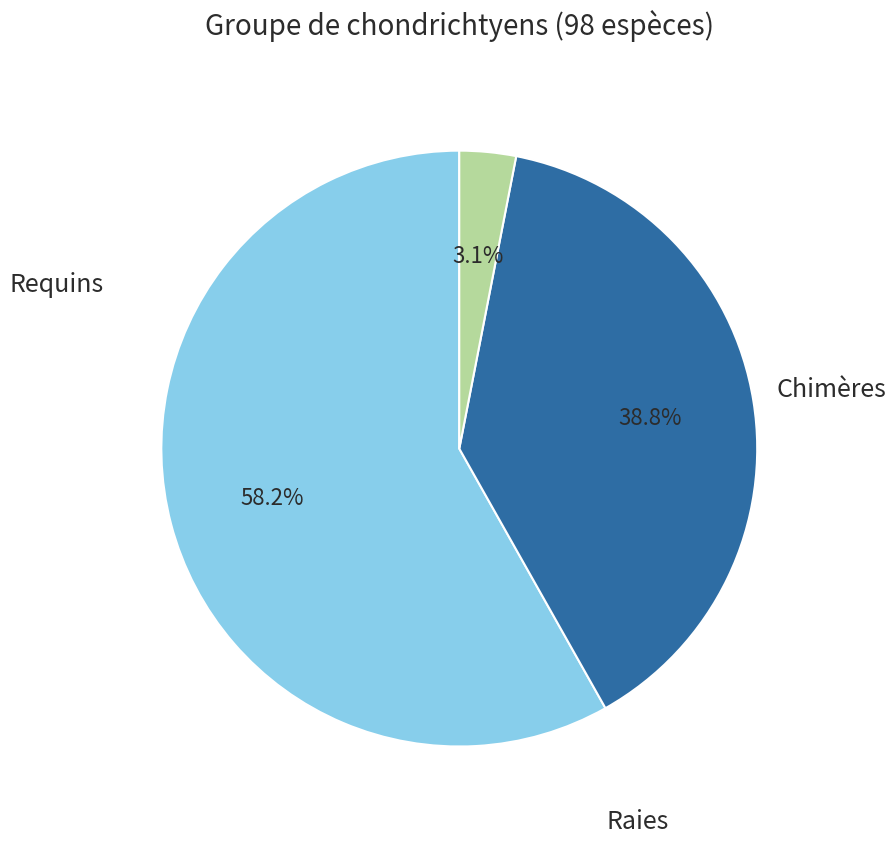

Is there any slice that represents more than half of the pie?

Yes